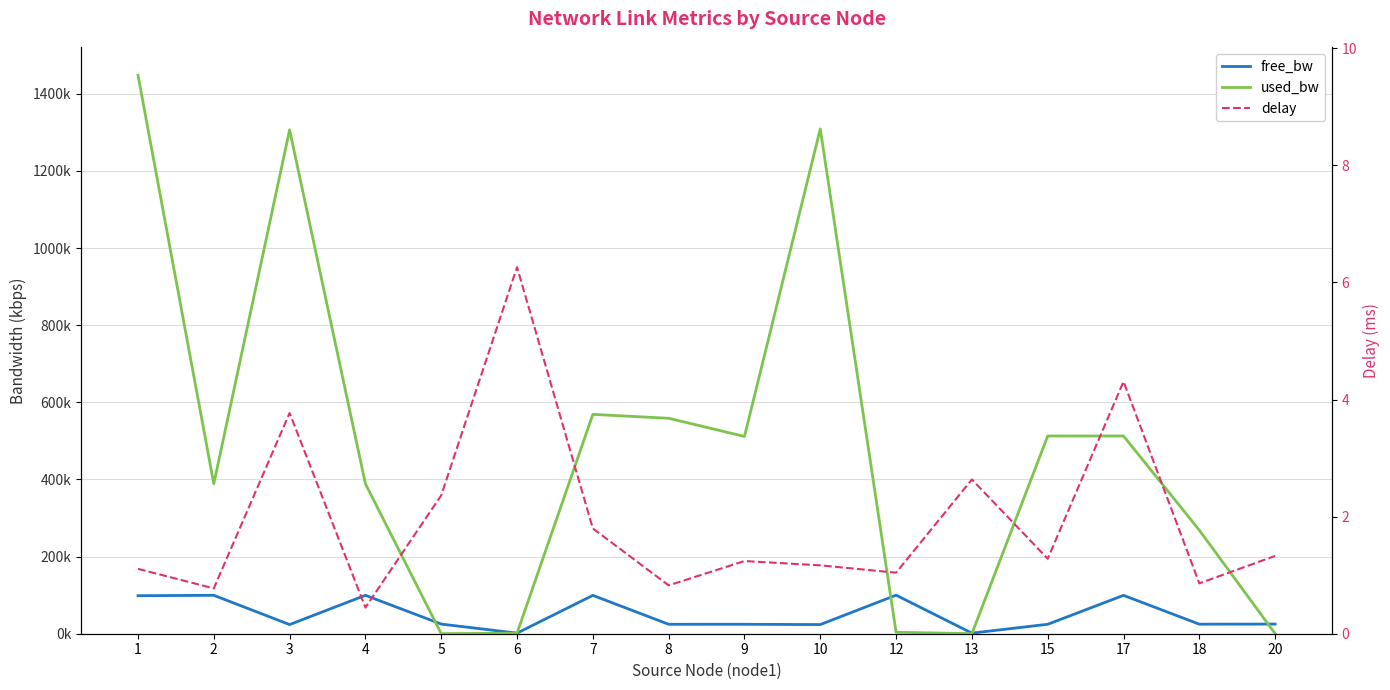

What is the approximate value of delay at 10?

1.2